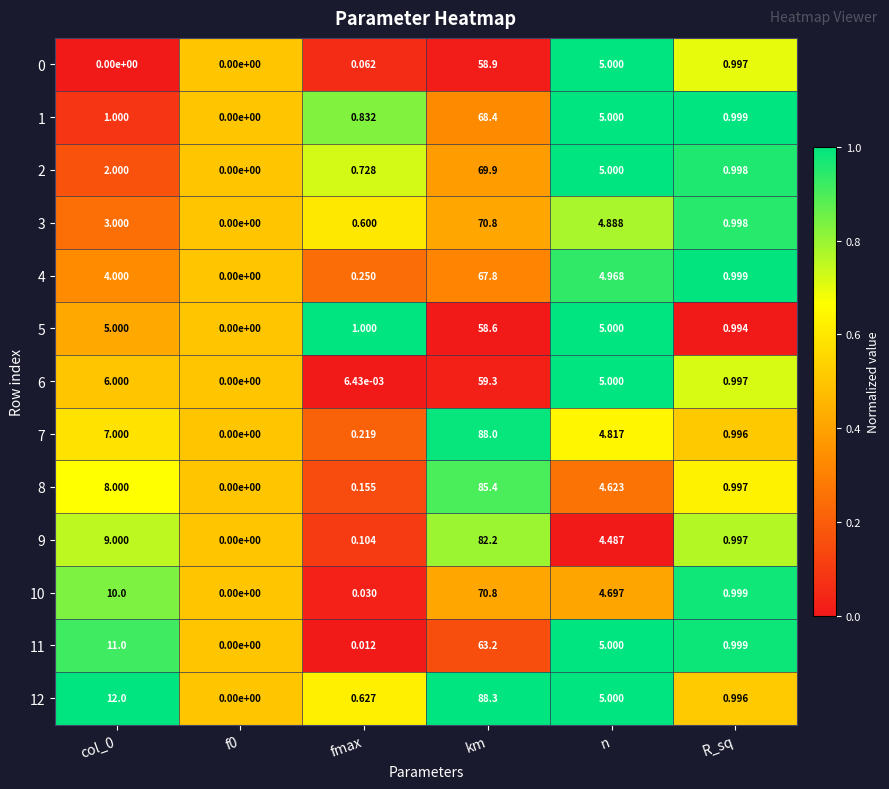

Between col_0 and f0, which series saw the biggest shift?

12